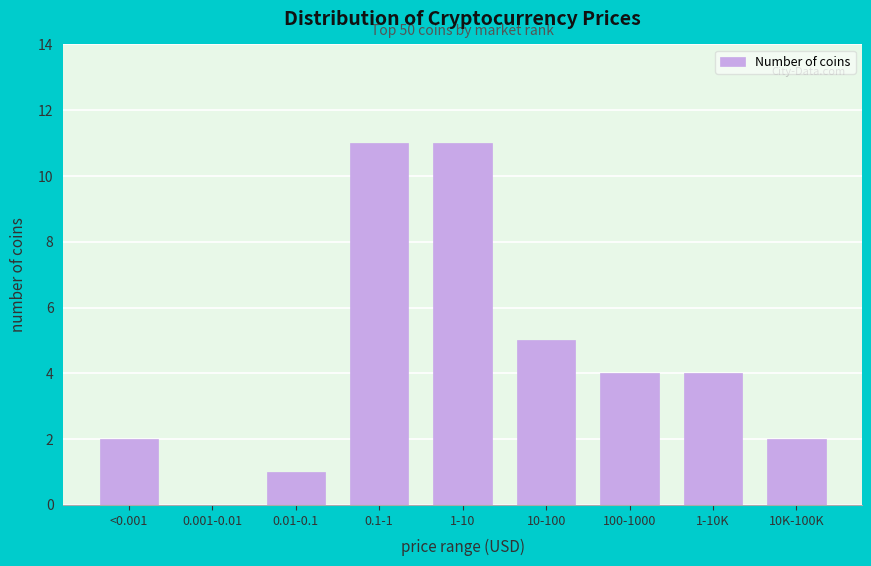

Reading left to right, transcribe all the data shown in this chart.

<0.001=2	0.001-0.01=0	0.01-0.1=1	0.1-1=11	1-10=11	10-100=5	100-1000=4	1-10K=4	10K-100K=2